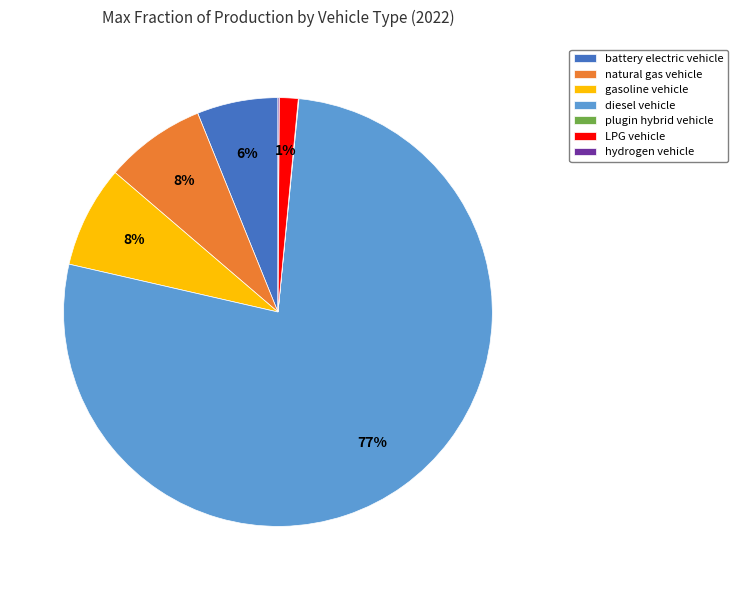

Is there a majority slice in this chart?

Yes